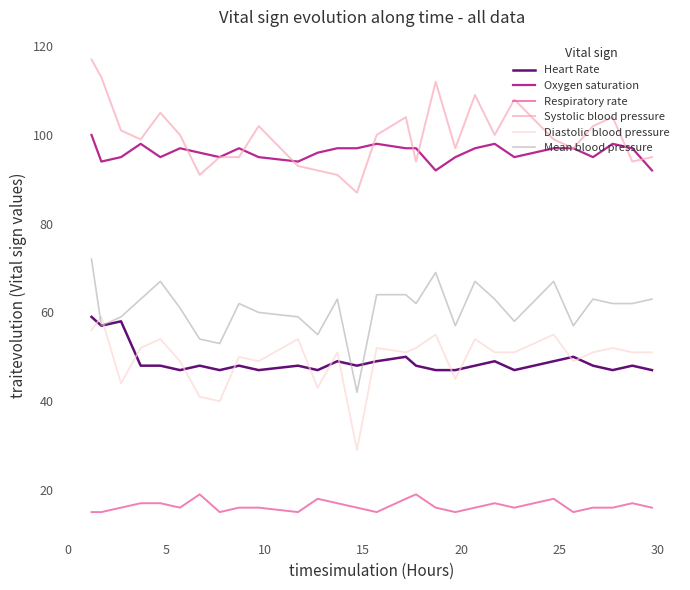

Does the chart have visible grid lines?

No